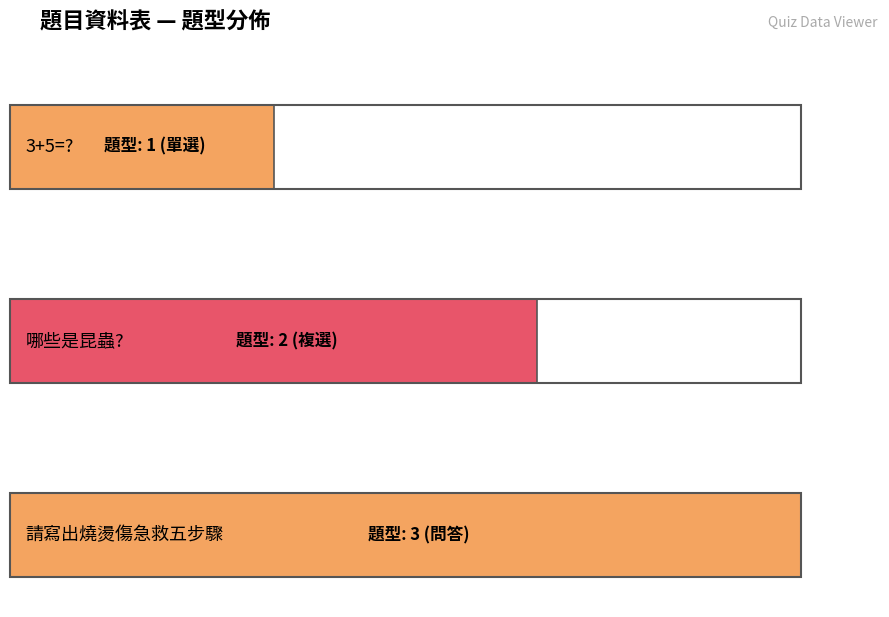

What is the change in value from 3+5=? to 請寫出燒燙傷急救五步驟?

+2